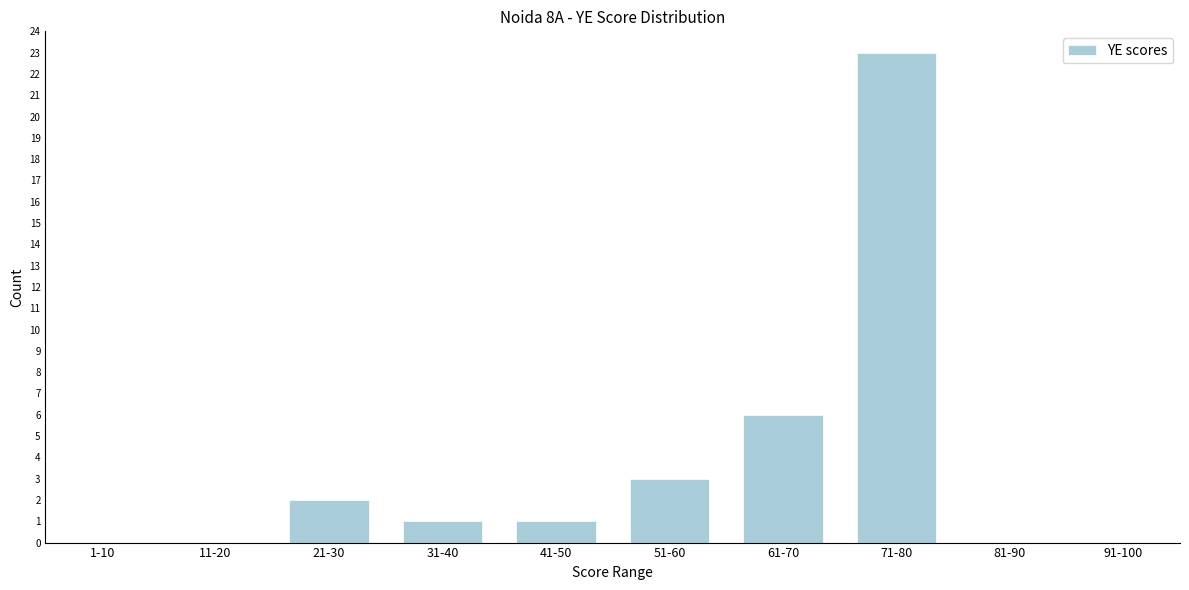

Reading left to right, extract all data points from this chart.

1-10=0	11-20=0	21-30=2	31-40=1	41-50=1	51-60=3	61-70=6	71-80=23	81-90=0	91-100=0